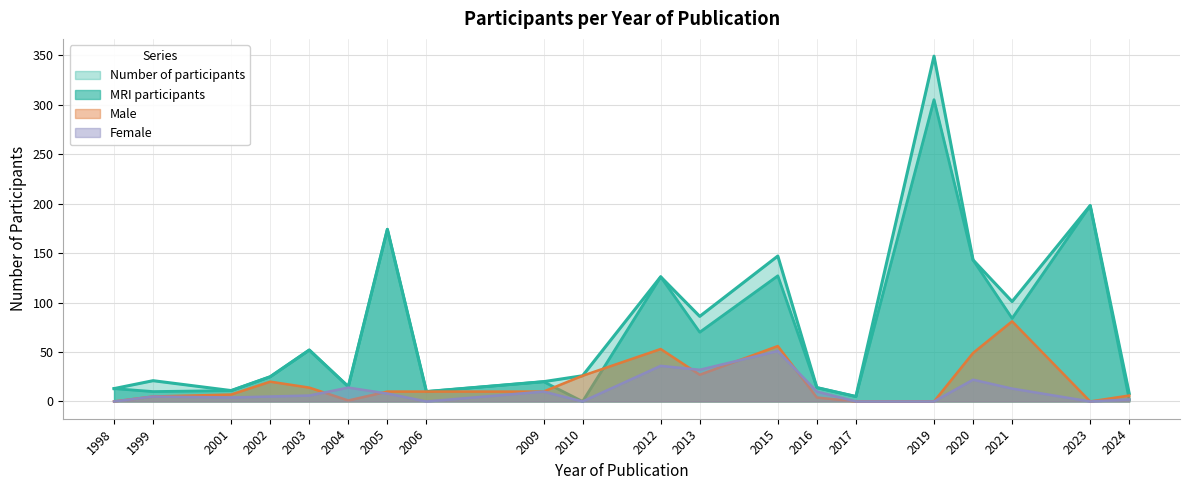

Read the Female value at 2020.

22